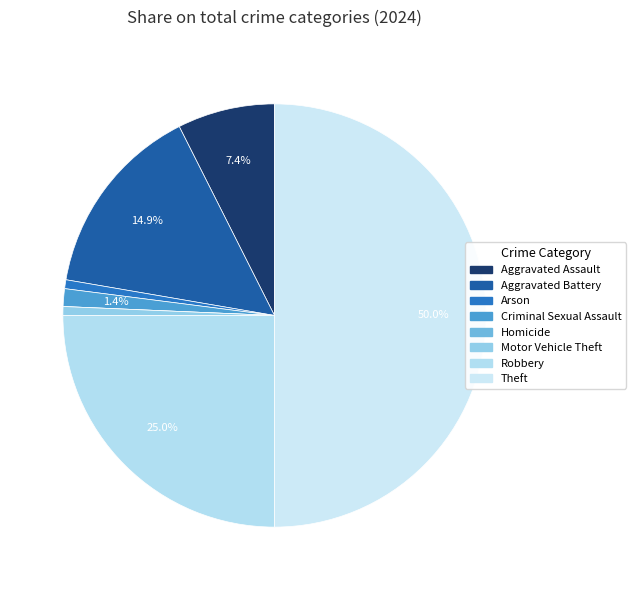

What is the ratio of the value at Motor Vehicle Theft to the value at Aggravated Assault?

0.1